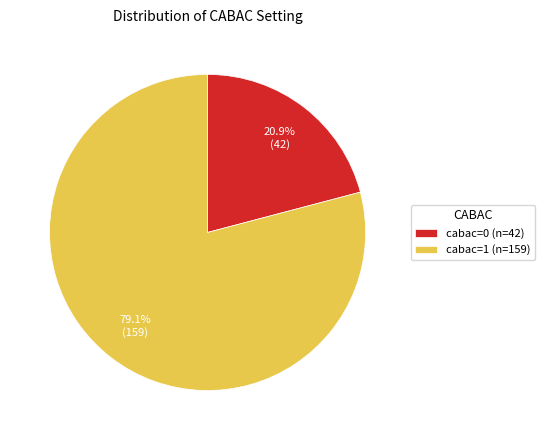

How many segments does this pie chart have?

2